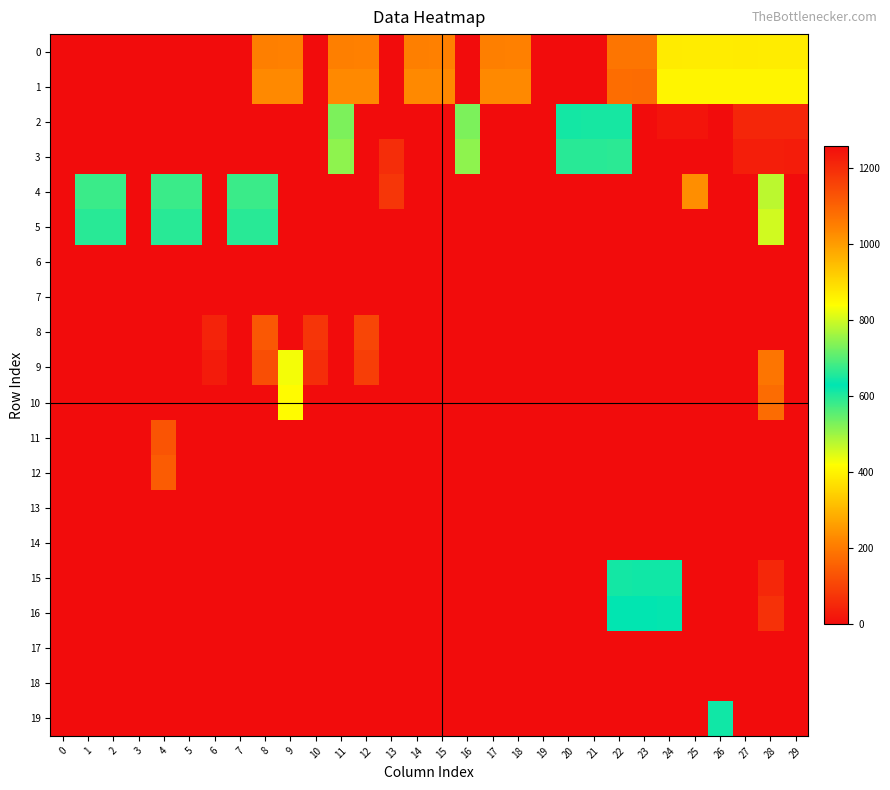

At 9, list the series in order from smallest to largest.

2, 3, 4, 5, 6, 7, 8, 11, 12, 13, 14, 15, 16, 17, 18, 19, 0, 1, 9, 10